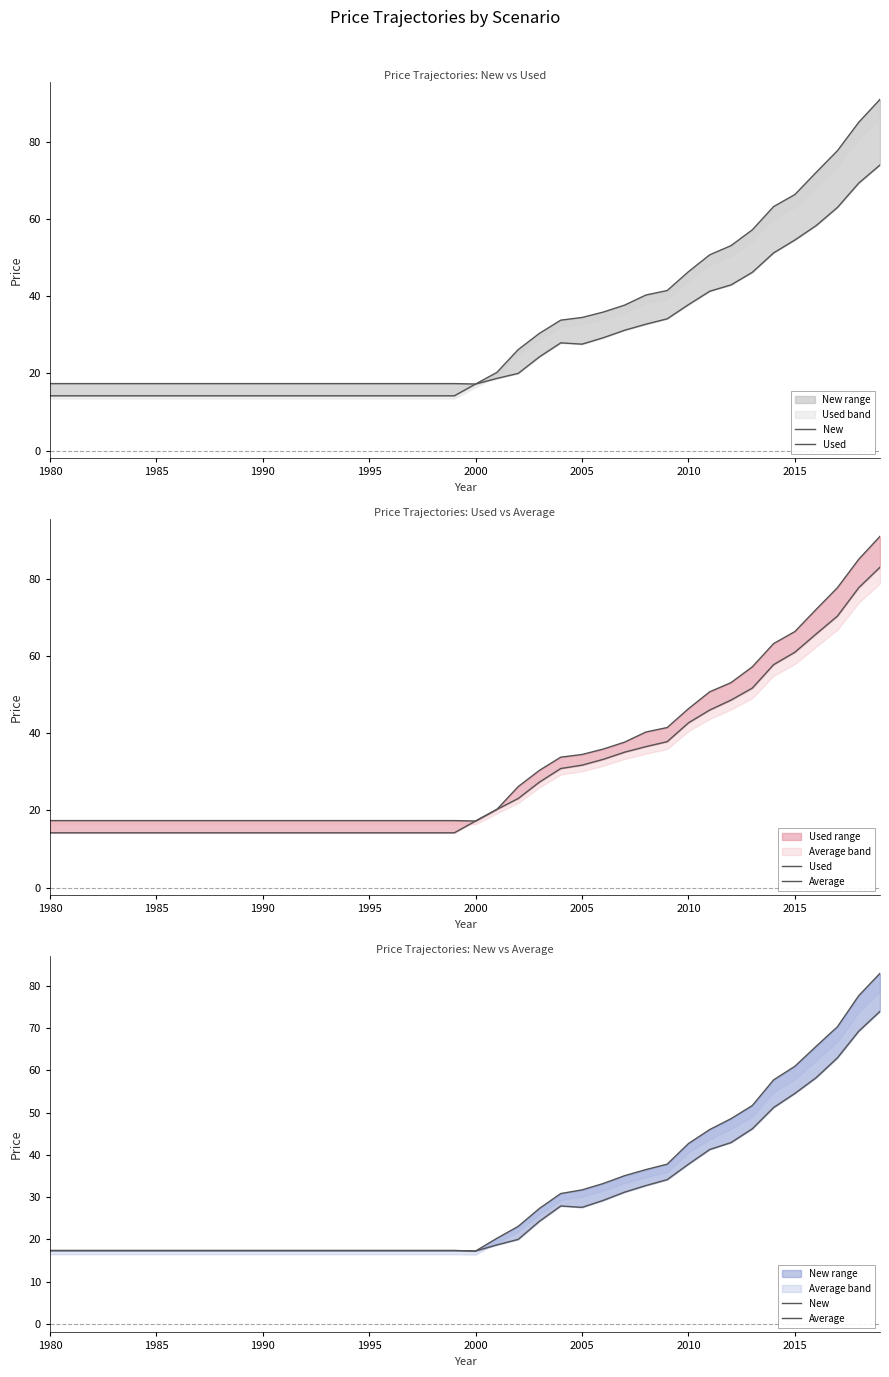

What is the sum of all New values?

1149.5